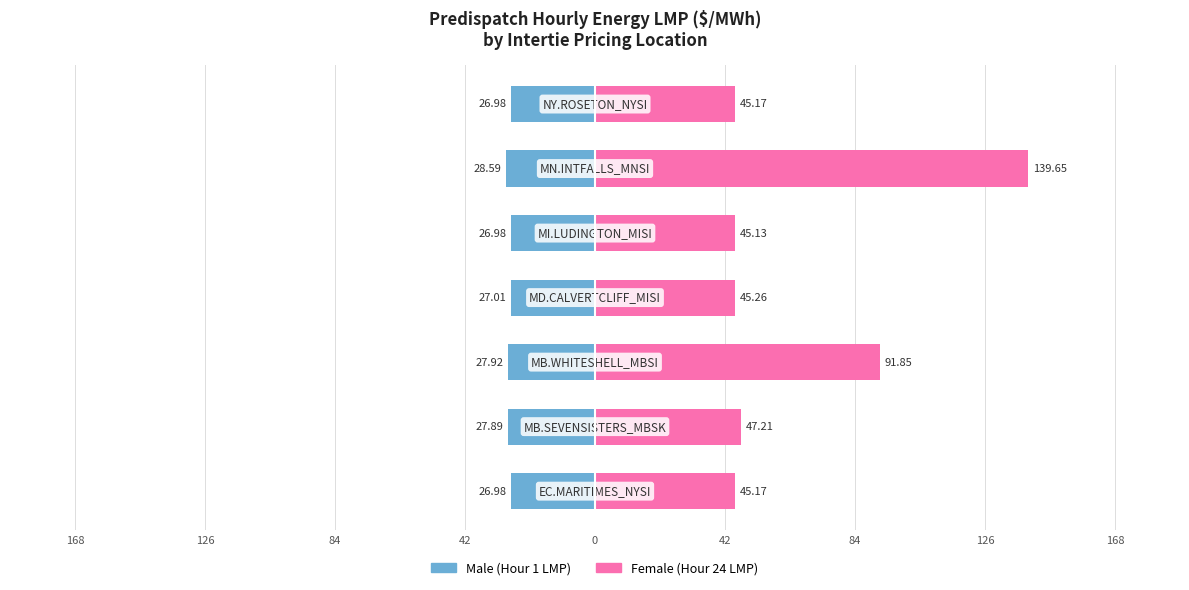

Reading right to left, list all the values displayed in this chart.

Male: 84=-27.0	42=-28.6	0=-27.0	42=-27.0	84=-27.9	126=-27.9	168=-27.0
Female: 84=45.2	42=139.7	0=45.1	42=45.3	84=91.8	126=47.2	168=45.2